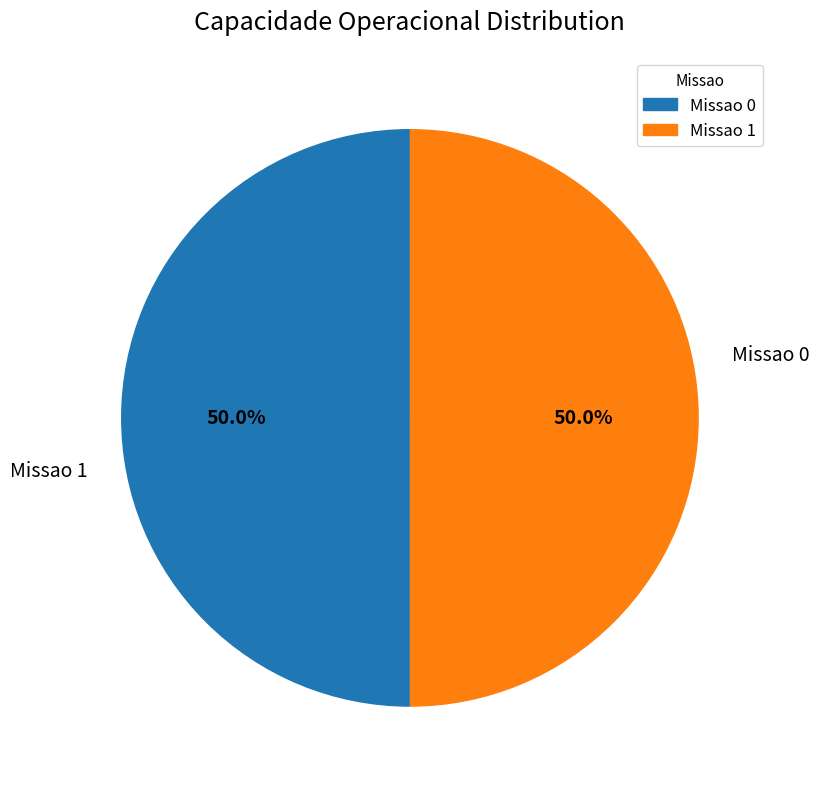

To the nearest percent, what portion does Missao 0 represent?

50%